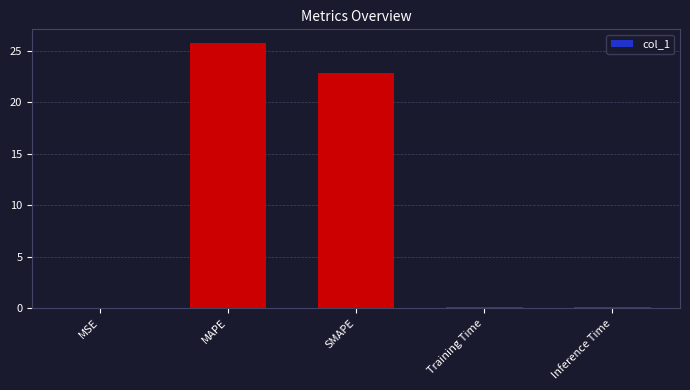

What is the change in value from MSE to SMAPE?

+22.8